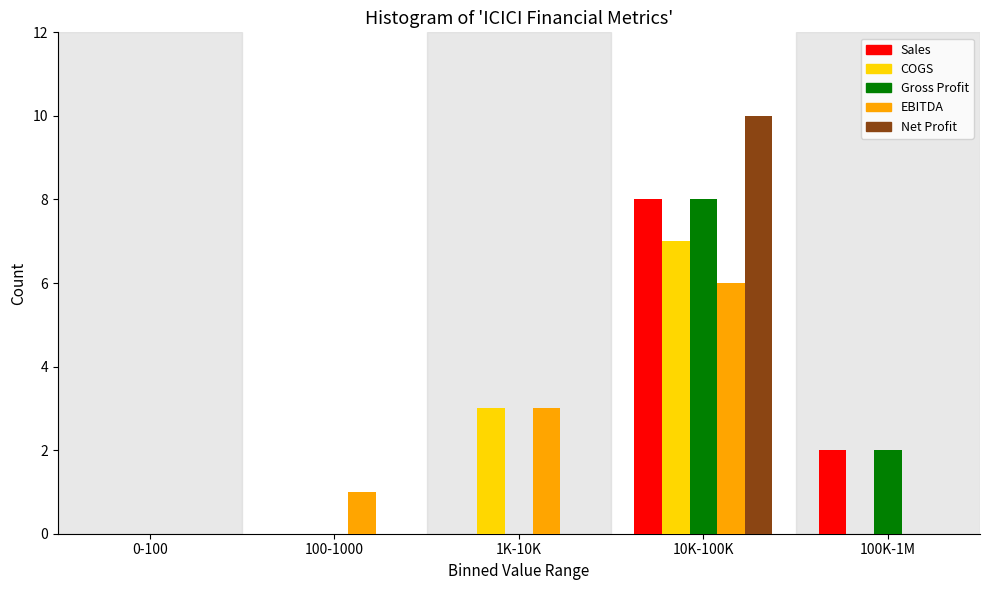

Reading left to right, what are all the values shown in this chart?

Sales: 0-100=0	100-1000=0	1K-10K=0	10K-100K=8	100K-1M=2
COGS: 0-100=0	100-1000=0	1K-10K=3	10K-100K=7	100K-1M=0
Gross Profit: 0-100=0	100-1000=0	1K-10K=0	10K-100K=8	100K-1M=2
EBITDA: 0-100=0	100-1000=1	1K-10K=3	10K-100K=6	100K-1M=0
Net Profit: 0-100=0	100-1000=0	1K-10K=0	10K-100K=10	100K-1M=0